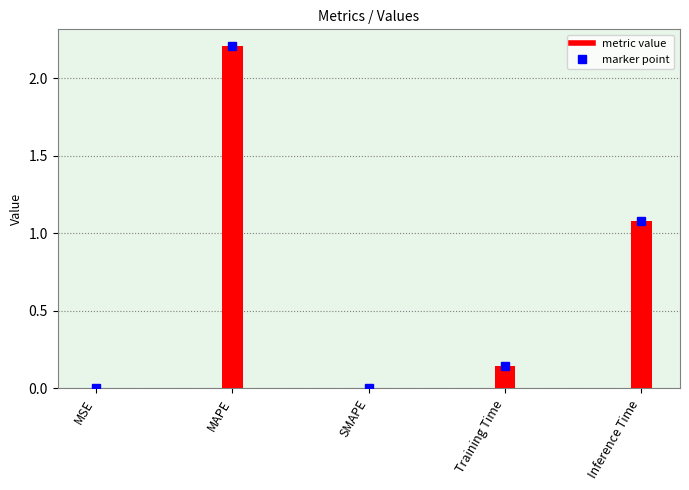

Are the bars horizontal?

No